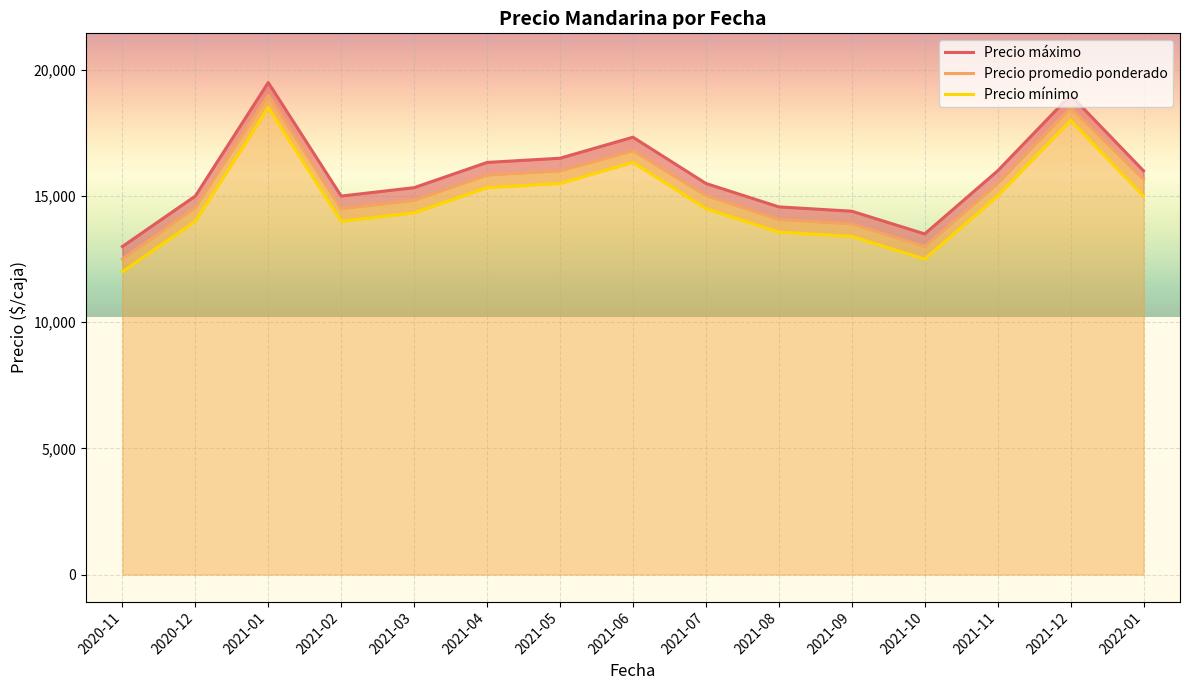

True or false: Precio maximo and Precio promedio ponderado cross at least once.

False